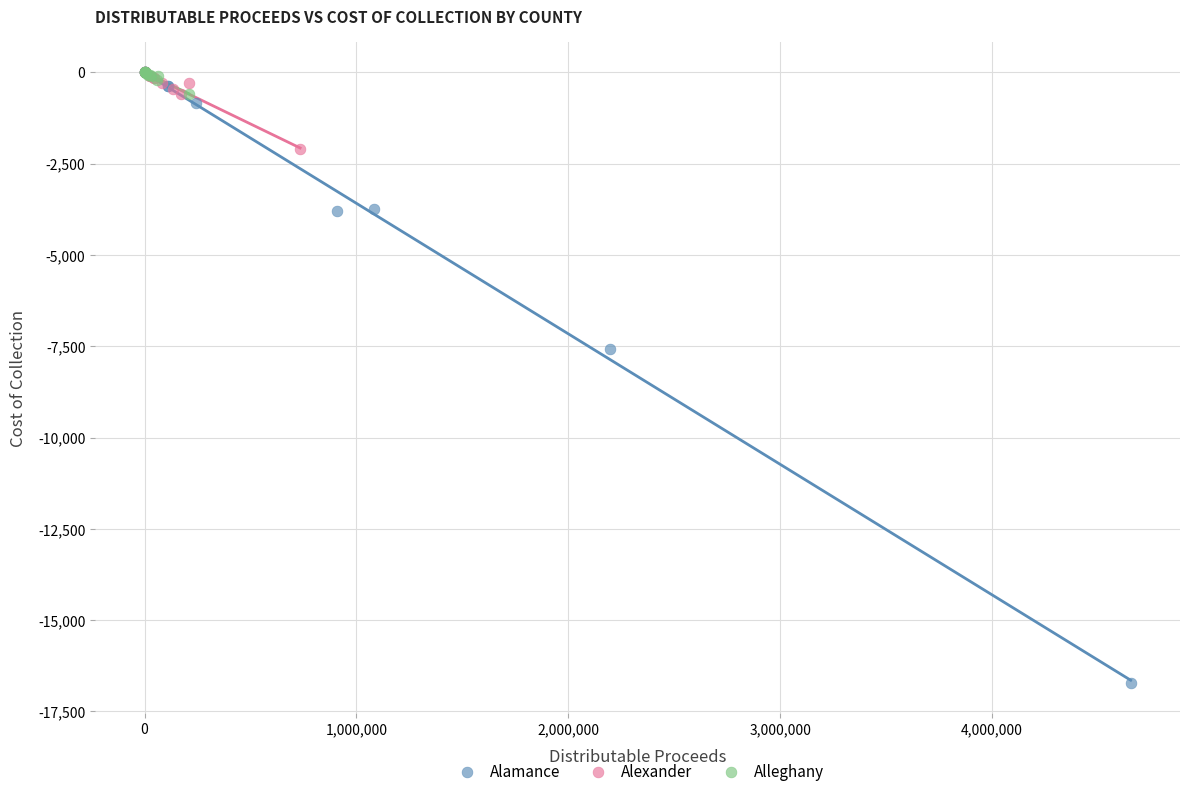

Which series reaches the minimum Y coordinate?

Alamance